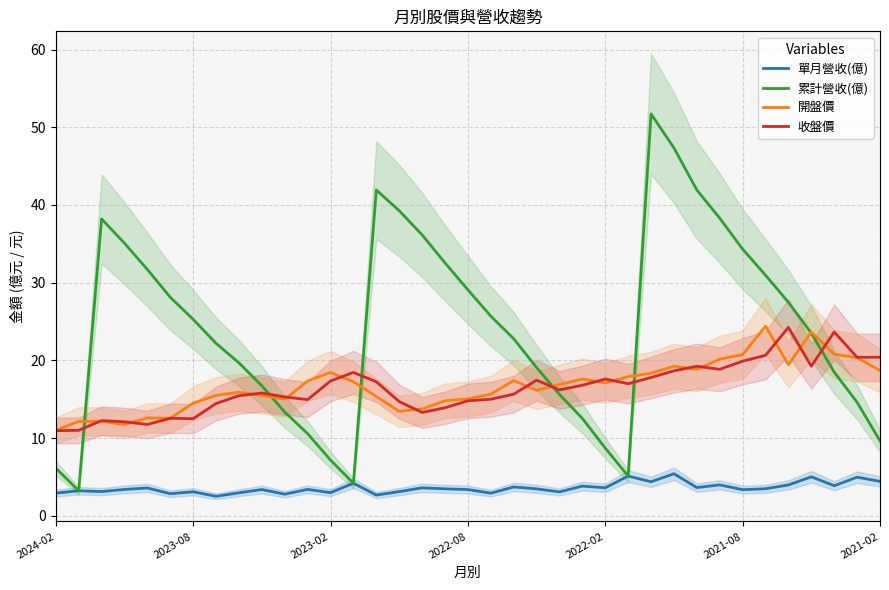

What is the difference between the second highest and second lowest values in the 開盤價 series?

11.9